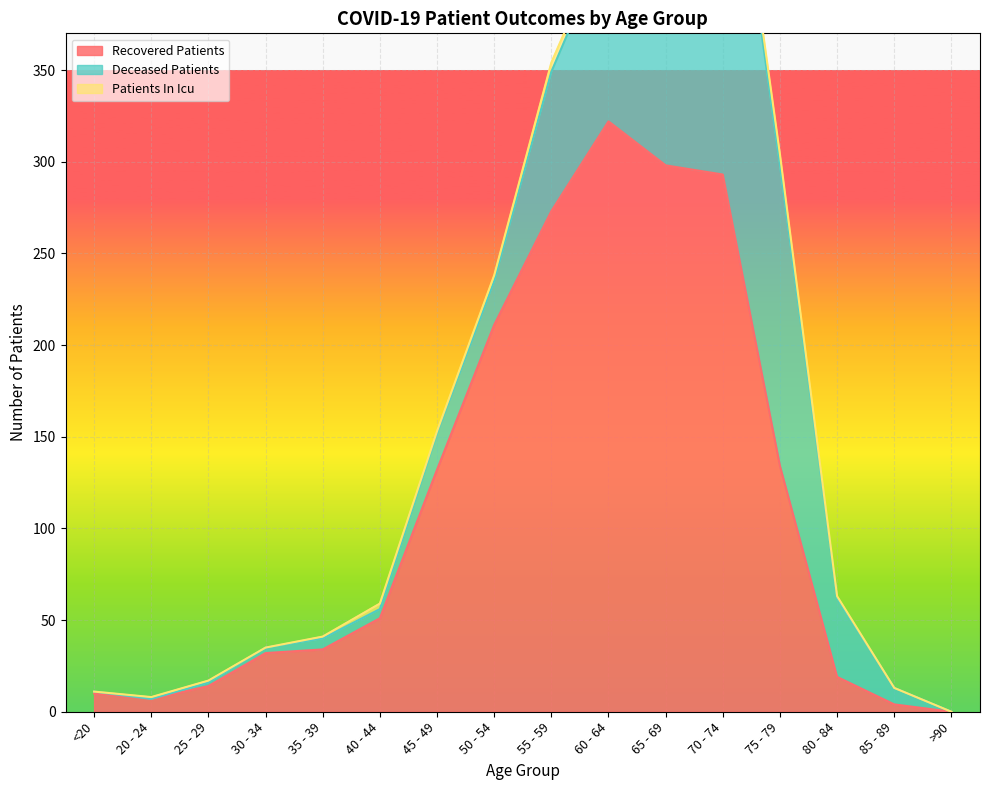

How many values in the patients_in_icu series exceed 1?

7